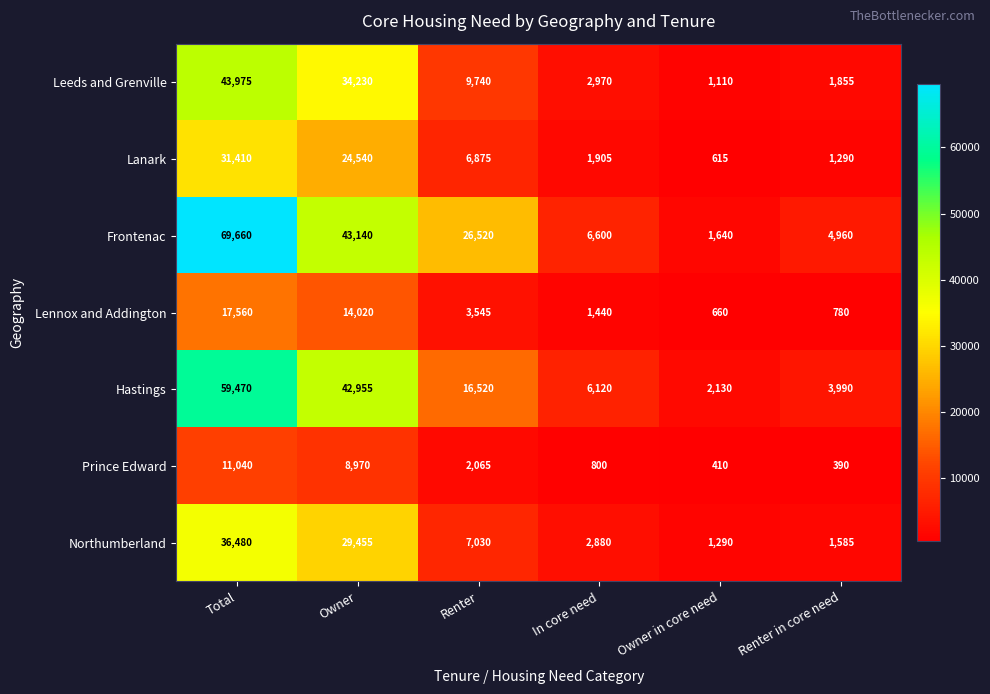

How many series are shown in this chart?

7